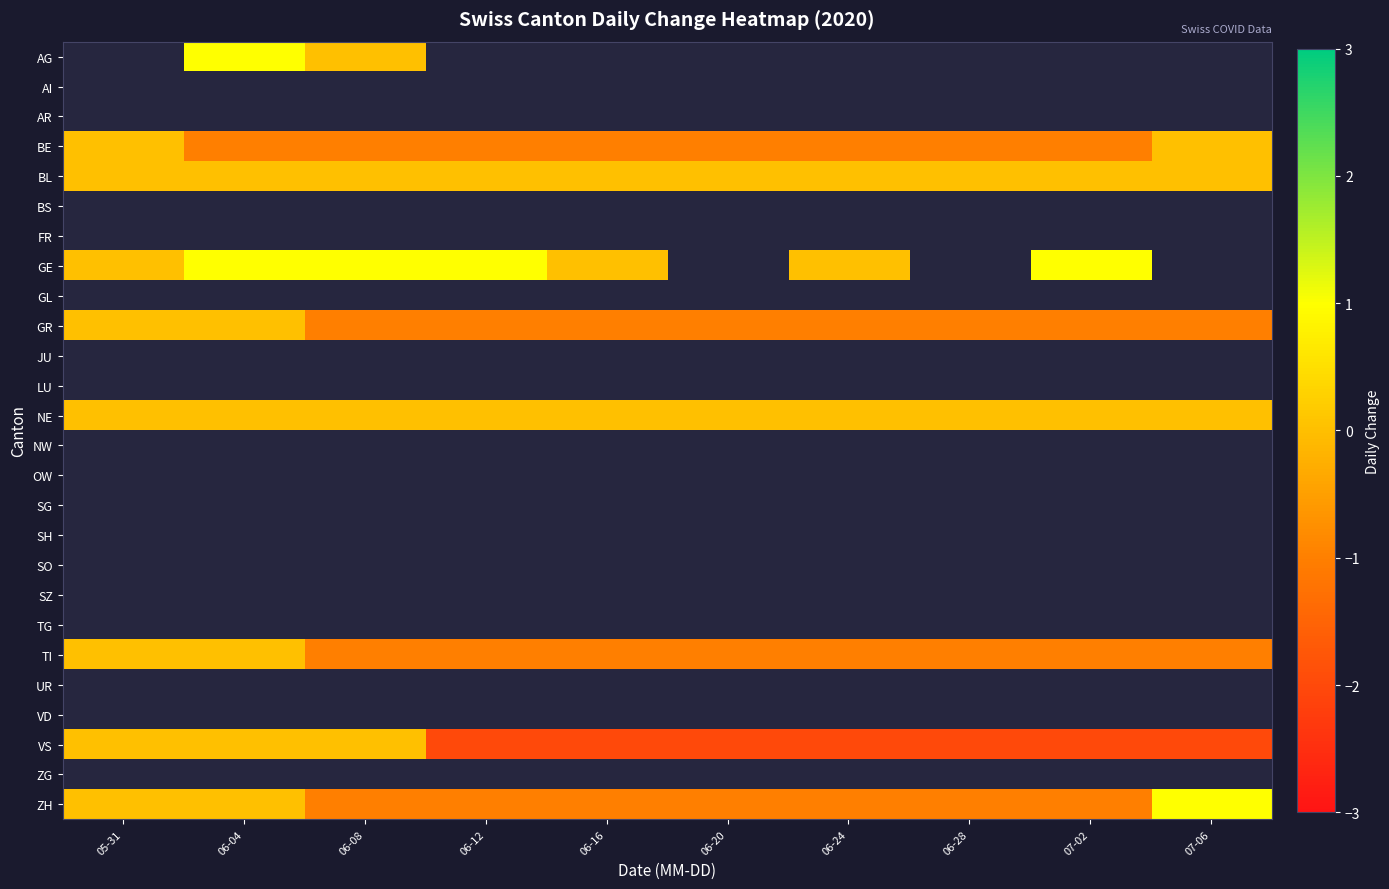

Rank the categories by JU value from highest to lowest.

05-31, 06-04, 06-08, 06-12, 06-16, 06-20, 06-24, 06-28, 07-02, 07-06